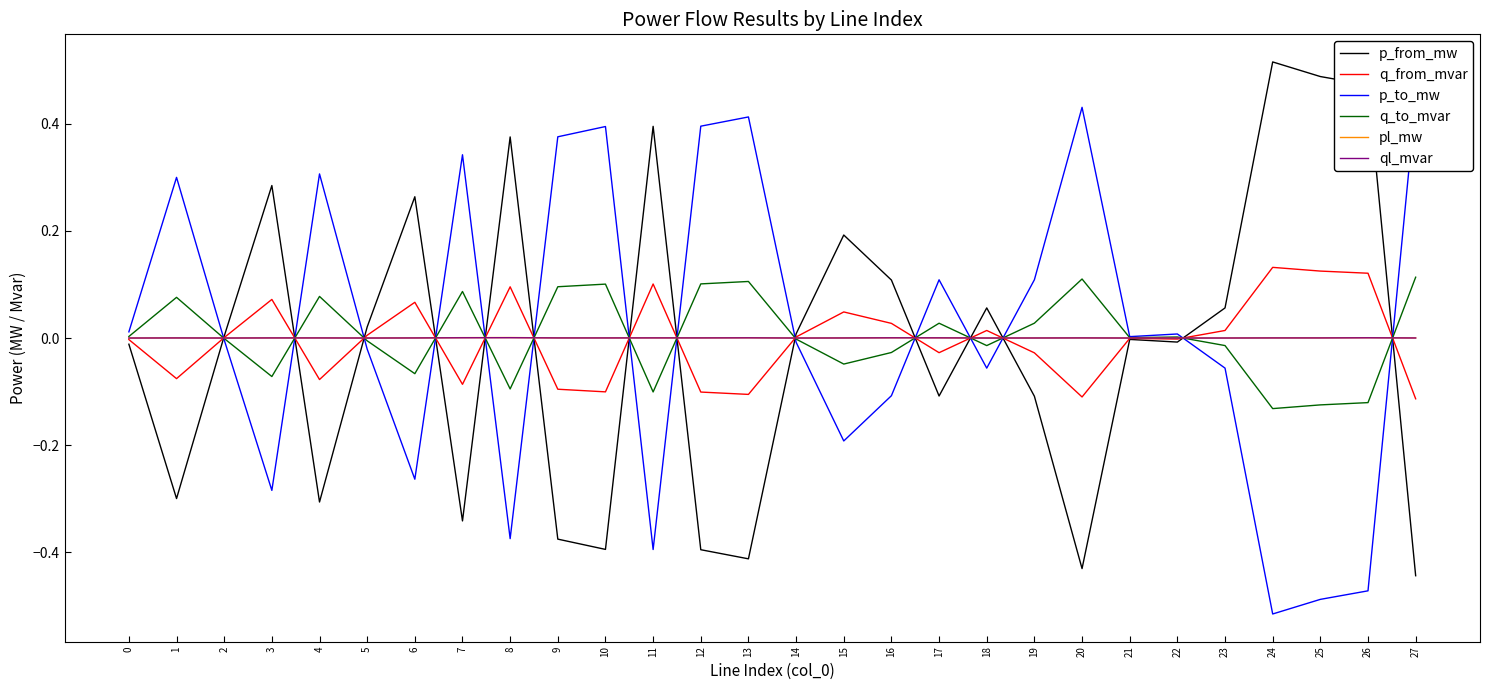

Rank the series at 3 from highest to lowest value.

p_from_mw, q_from_mvar, pl_mw, ql_mvar, q_to_mvar, p_to_mw